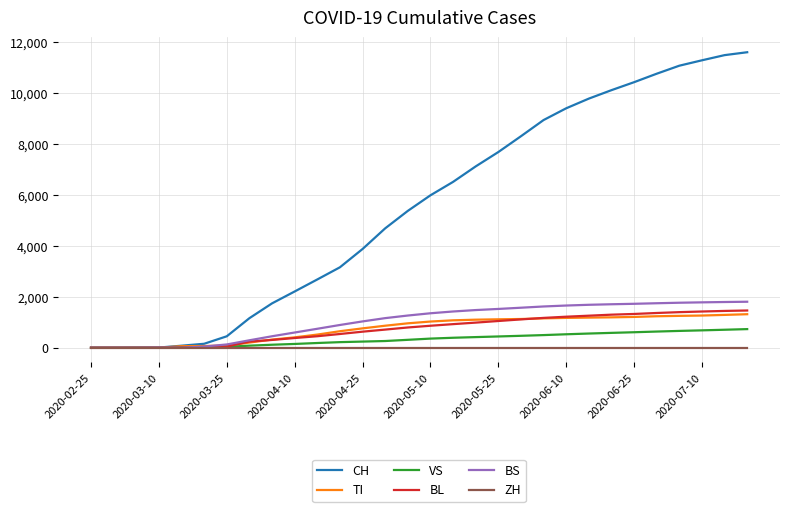

Which series has the widest spread of values?

CH